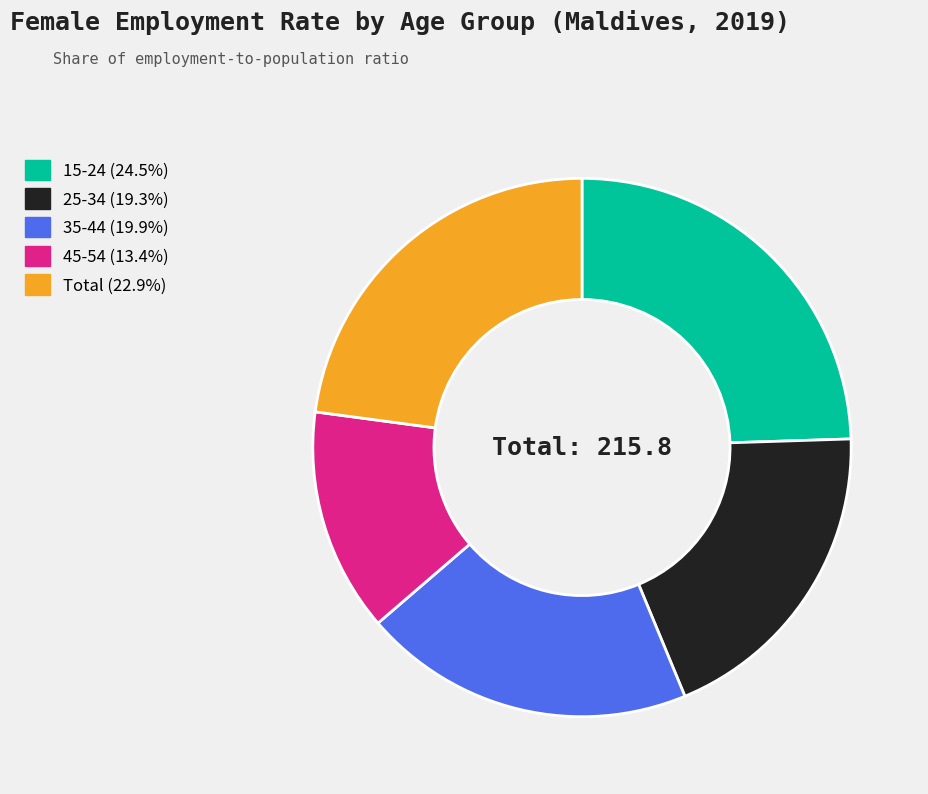

How many slices are in this pie chart?

5